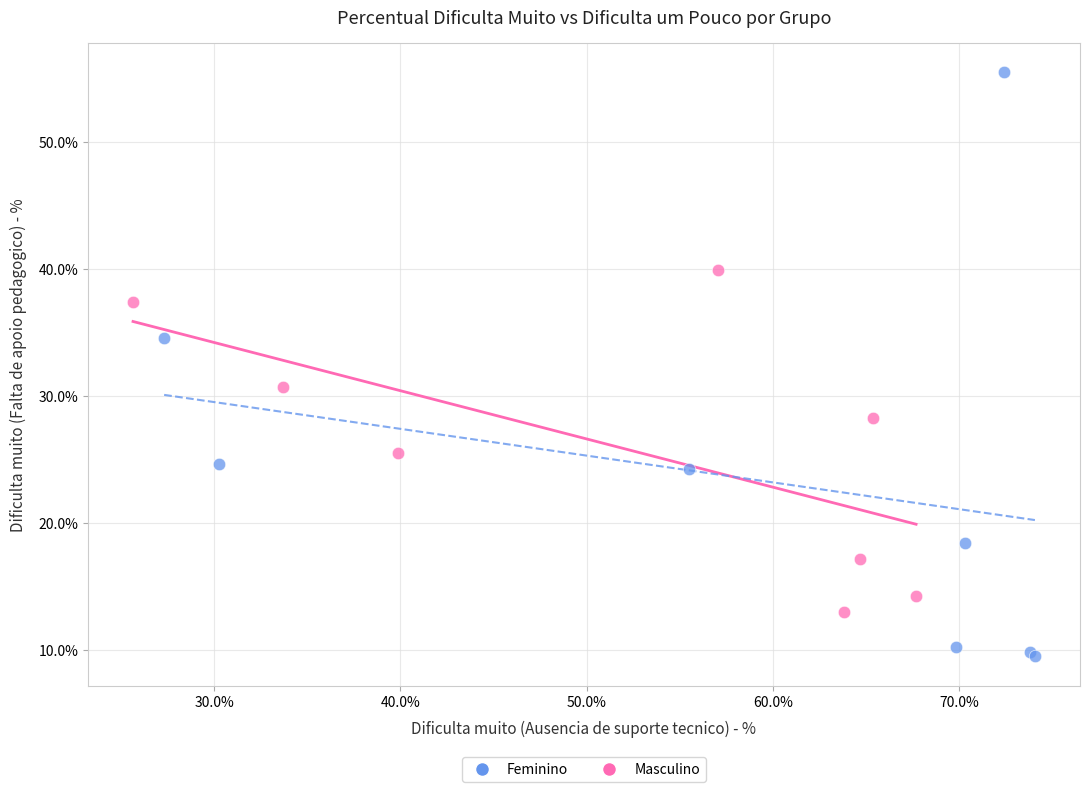

Which series has the widest spread of Y values?

Masculino